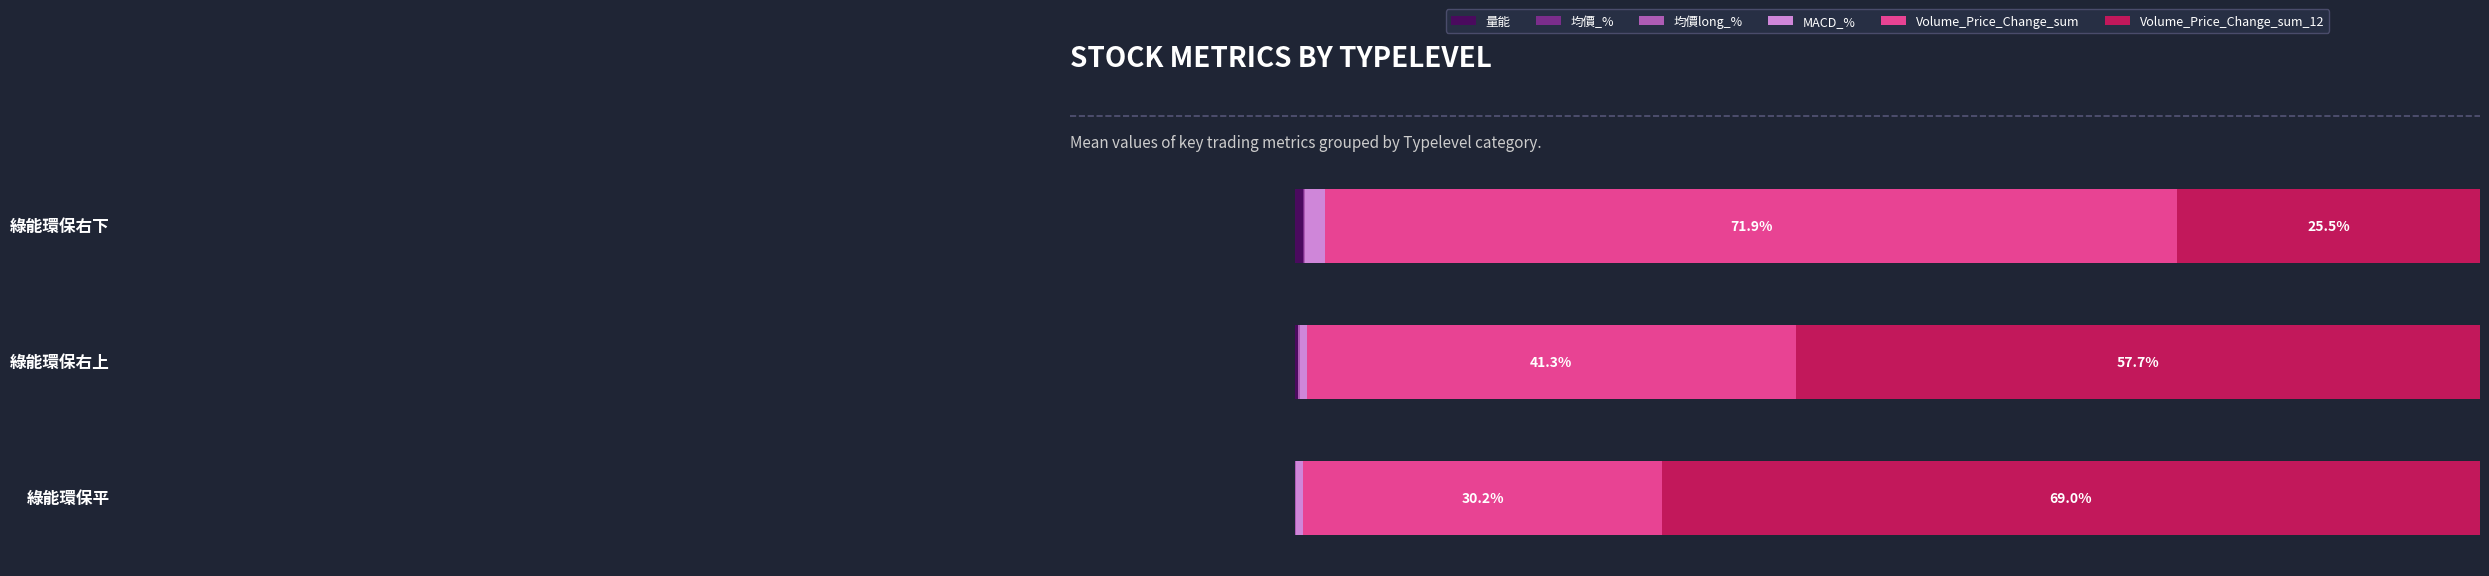

At how many categories does at least one series exceed 43?

3